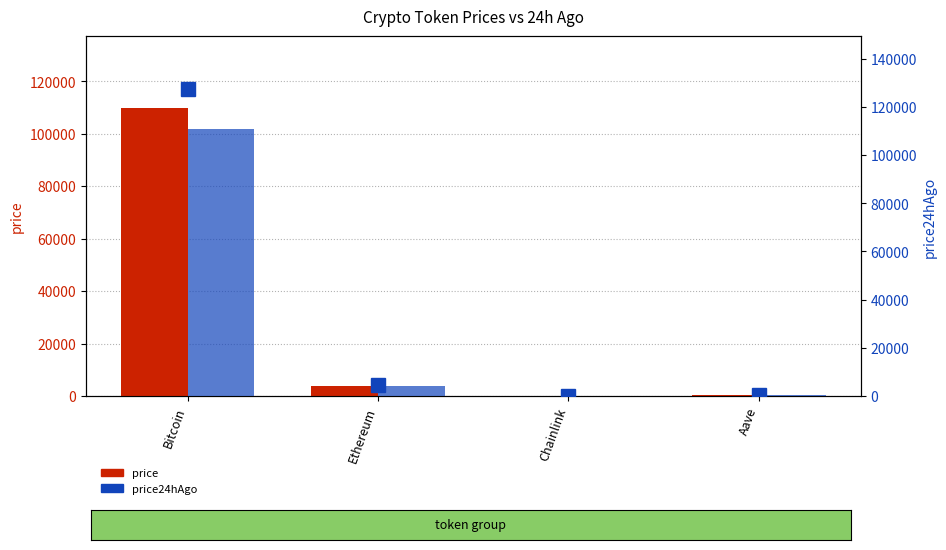

The value of price24hAgo marker at Chainlink is 21.5. True or false?

True